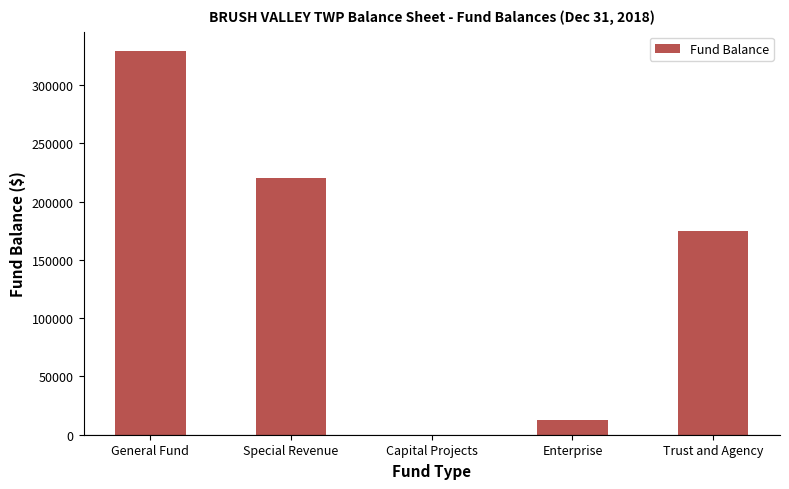

Reading right to left, list all the values displayed in this chart.

174601	12639	0	220346	329446